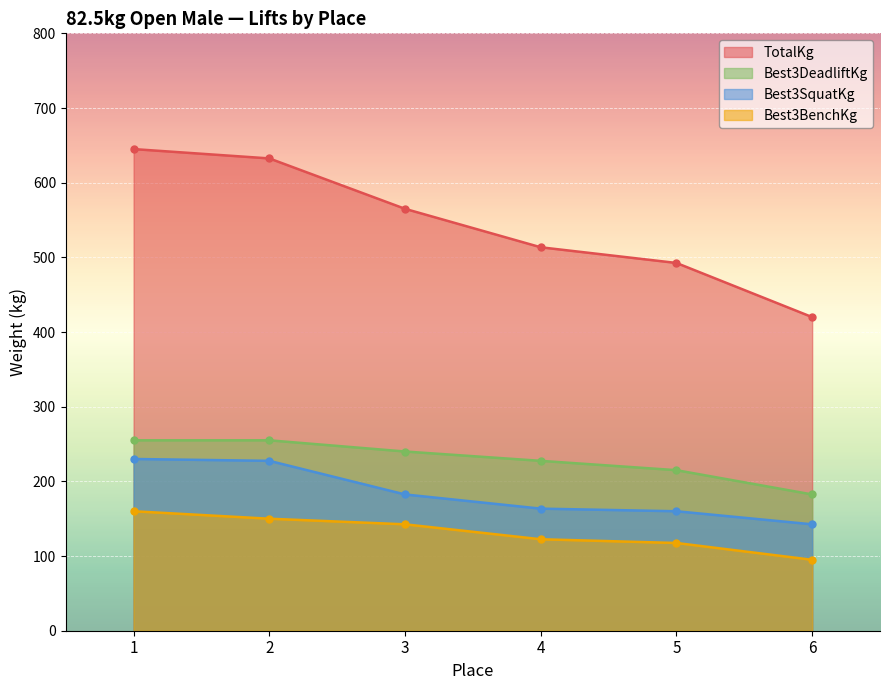

Reading right to left, list all the values displayed in this chart.

Best3SquatKg: 6=142.5	5=160.0	4=163.5	3=182.5	2=227.5	1=230.0
Best3BenchKg: 6=95.0	5=117.5	4=122.5	3=142.5	2=150.0	1=160.0
Best3DeadliftKg: 6=182.5	5=215.0	4=227.5	3=240.0	2=255.0	1=255.0
TotalKg: 6=420.0	5=492.5	4=513.5	3=565.0	2=632.5	1=645.0